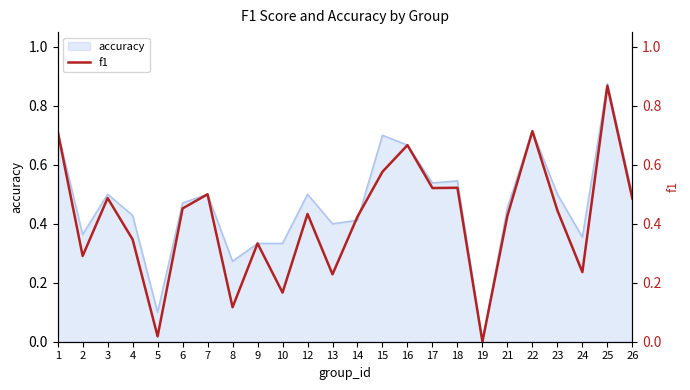

Which has a higher value, 13 or 15?

15